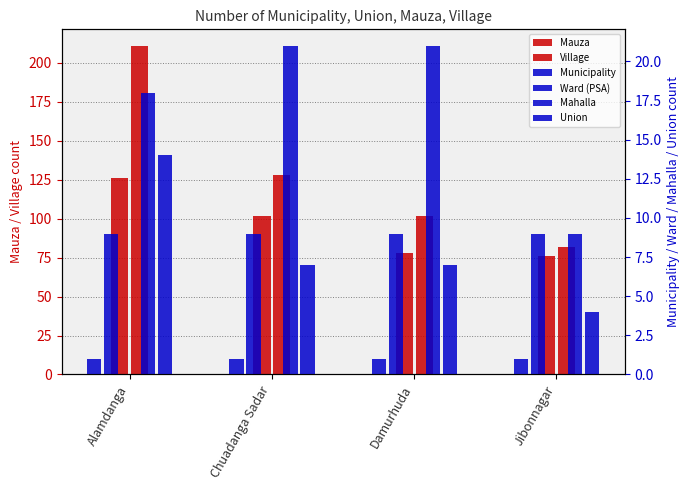

Is the value of Mahalla at Chuadanga Sadar greater than the value of Ward (PSA) at Damurhuda?

Yes